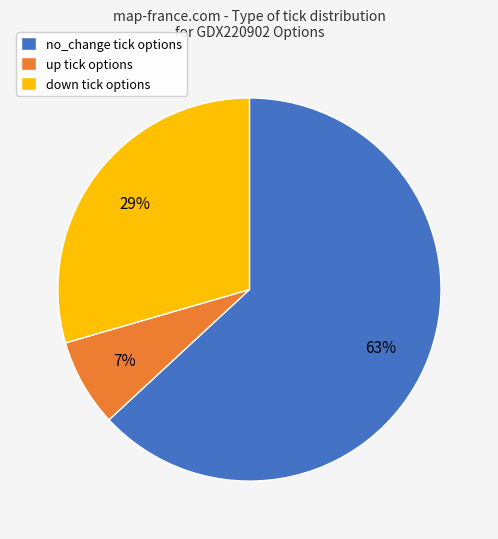

To the nearest percent, what portion does up represent?

7%